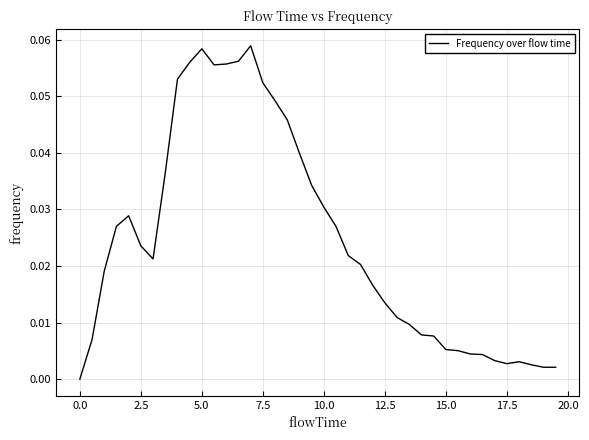

Count the number of values greater than 0.

39